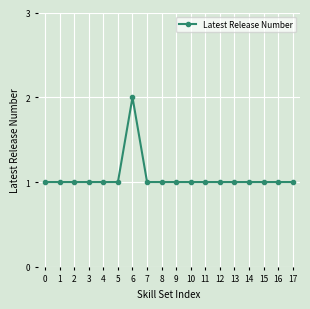

Approximately how many times larger is the value at 15 compared to 1?

1.0